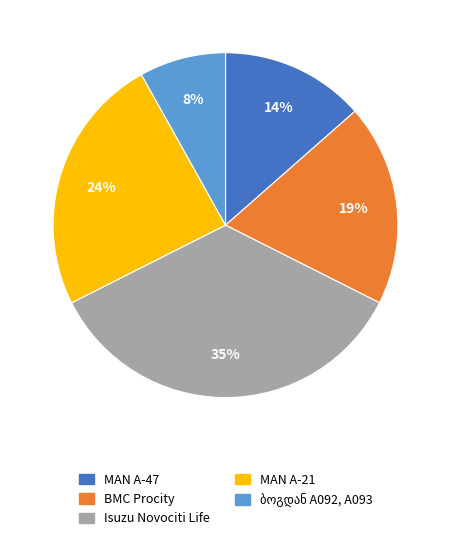

How many slices are in this pie chart?

5